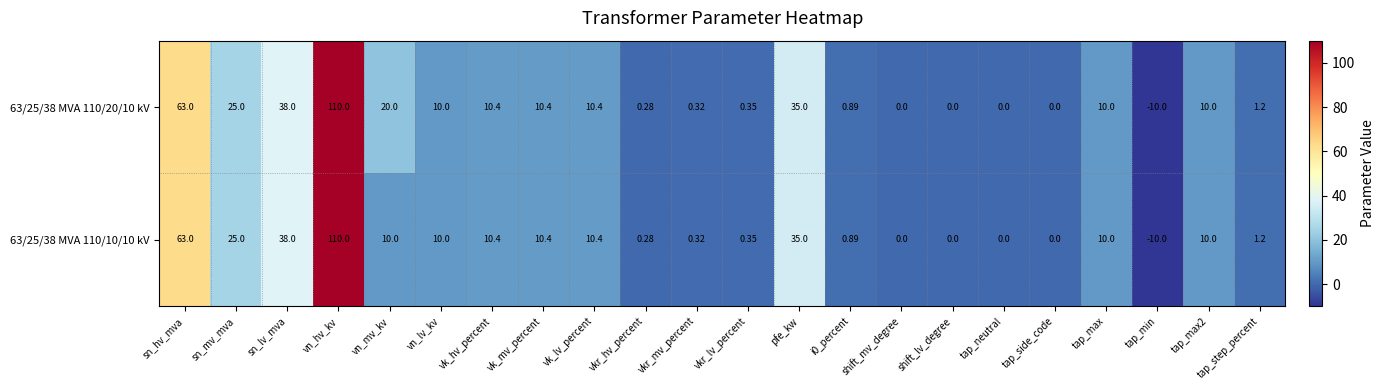

Rank the series by their average value, from highest to lowest.

63/25/38 MVA 110/20/10 kV, 63/25/38 MVA 110/10/10 kV